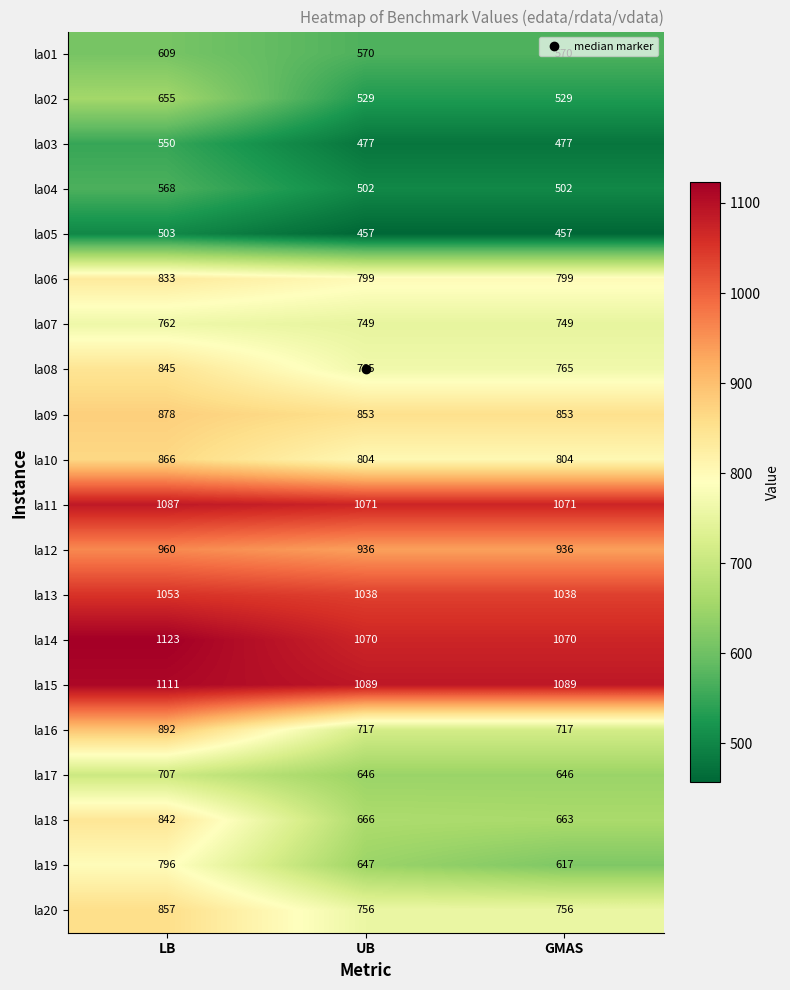

List the series in order of their peak value, highest first.

la14, la15, la11, la13, la12, la16, la09, la10, la20, la08, la18, la06, la19, la07, la17, la02, la01, la04, la03, la05